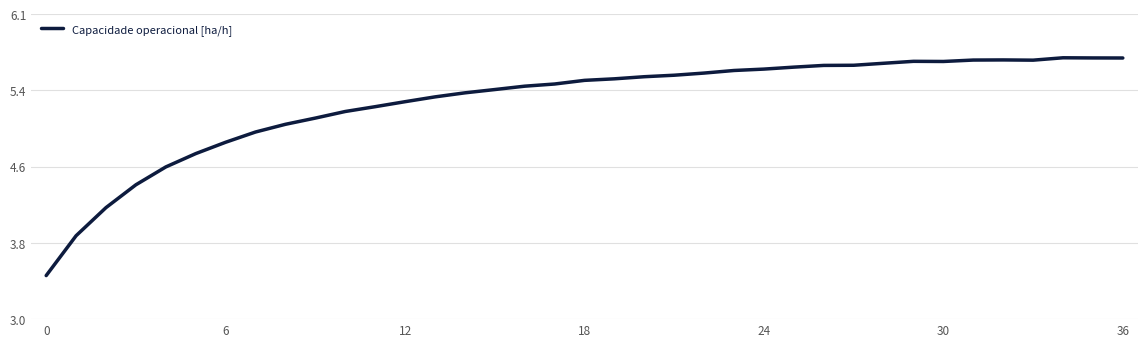

Does the chart have visible grid lines?

Yes